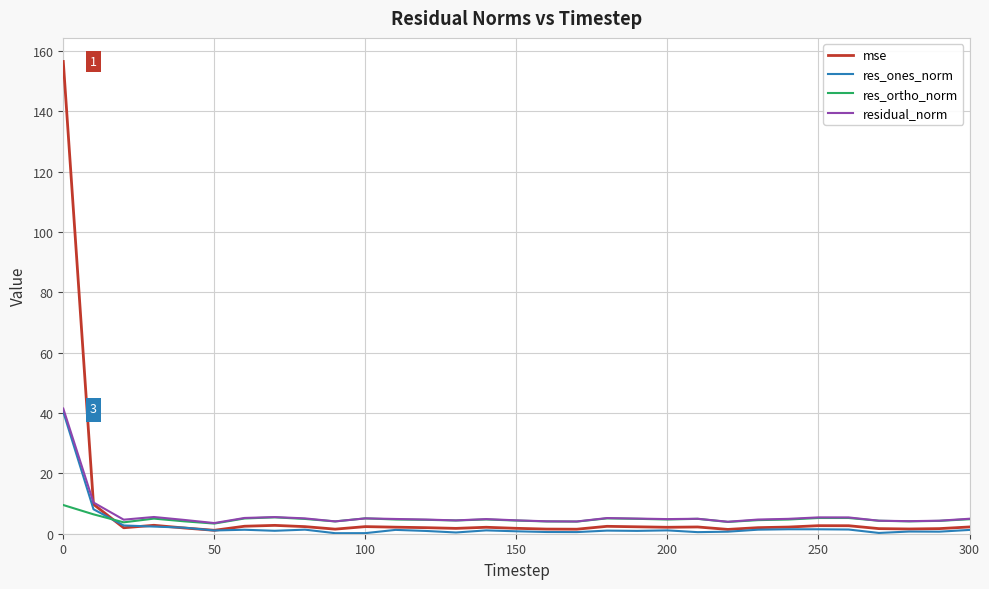

Which series has the largest range (max minus min)?

mse